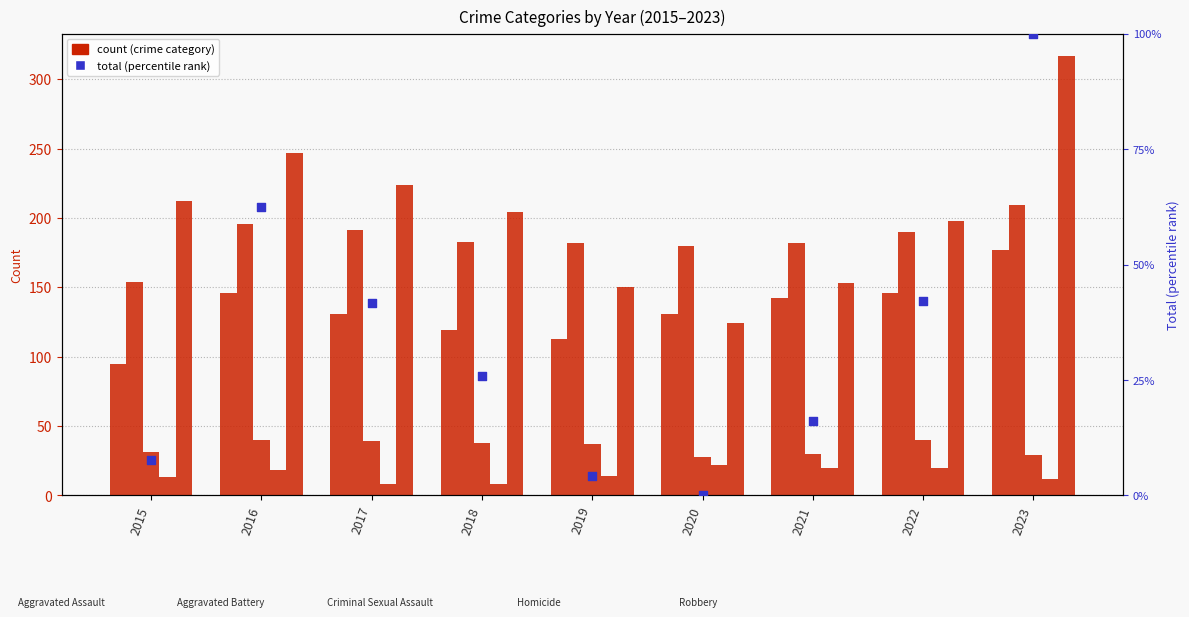

Which series reaches the minimum Y coordinate?

total (percentile rank)